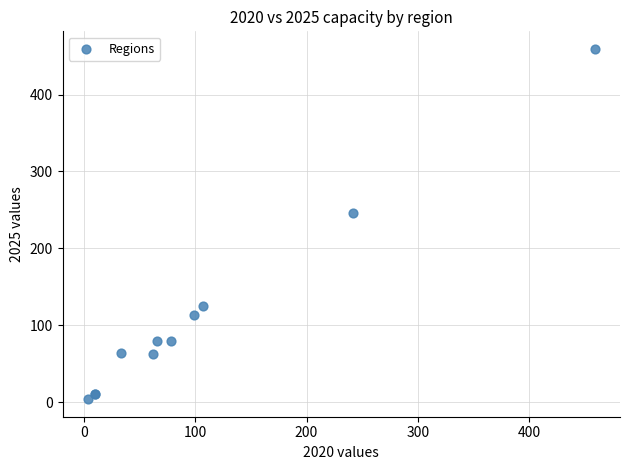

What Y value in the scatter plot is closest to 231?

245.2